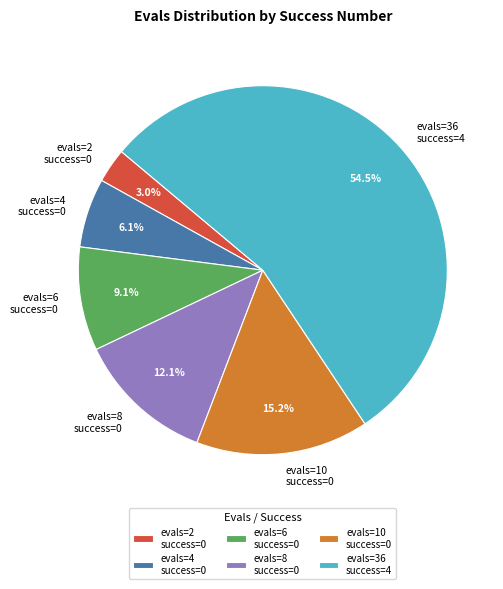

Which slice is the smallest?

evals=2 success=0